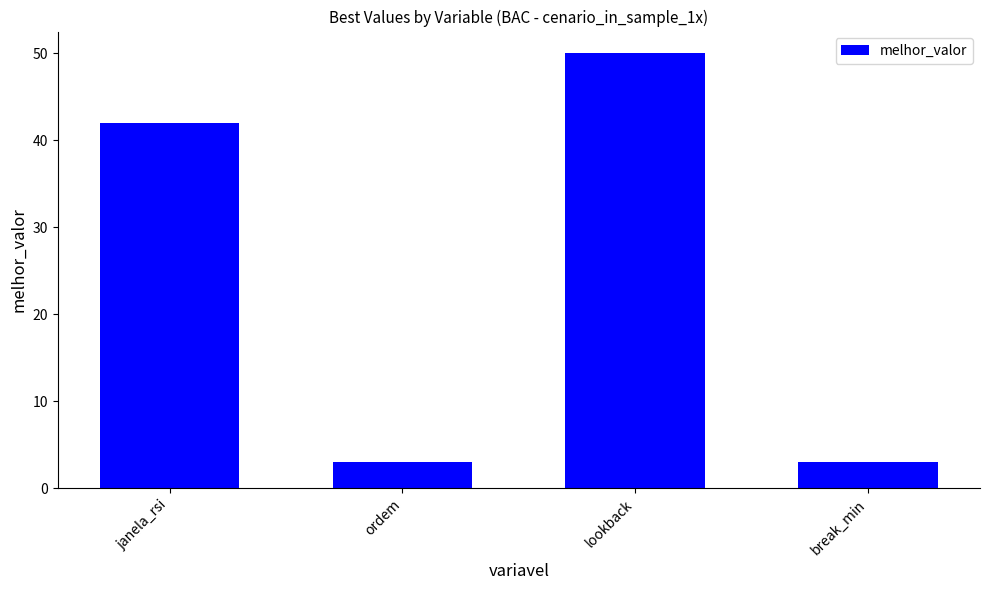

What is the change in value from janela_rsi to break_min?

-39